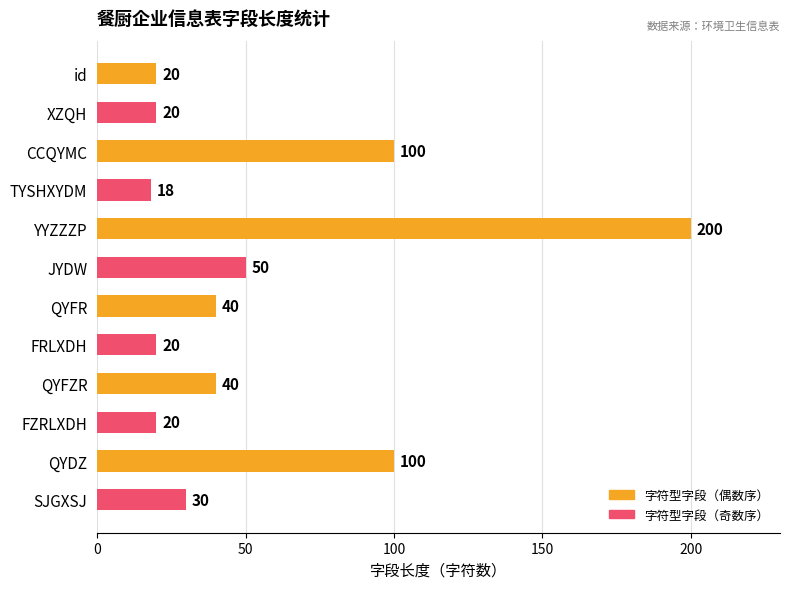

What is the sum of the values at CCQYMC and FRLXDH?

120